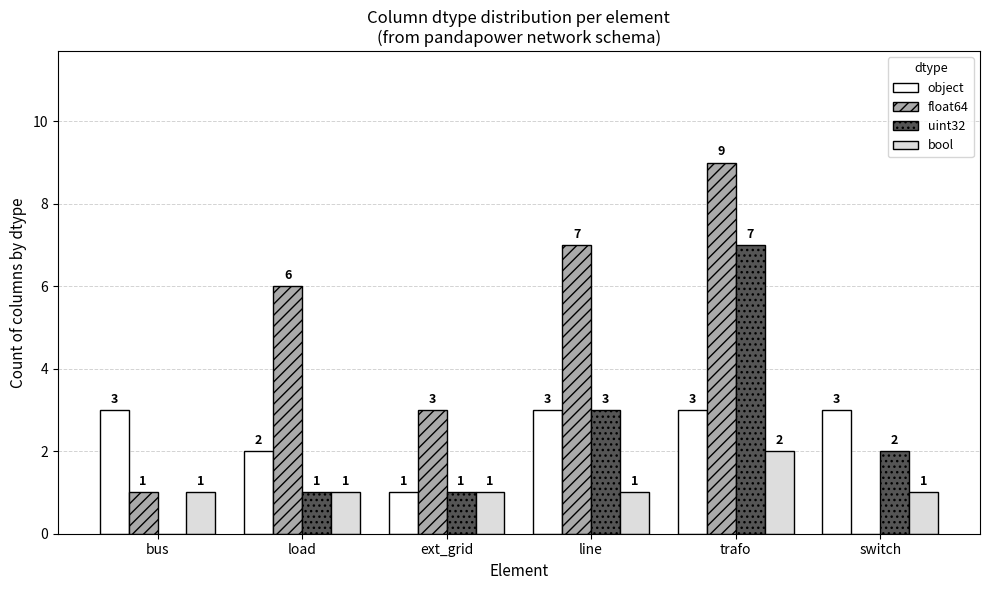

How many series are shown in this chart?

4